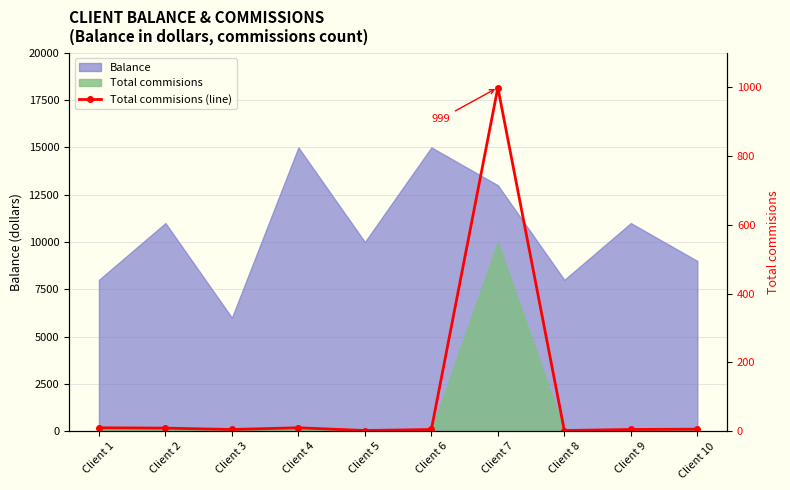

Approximately how many times larger is the value at Client 5 compared to Client 9?

0.4